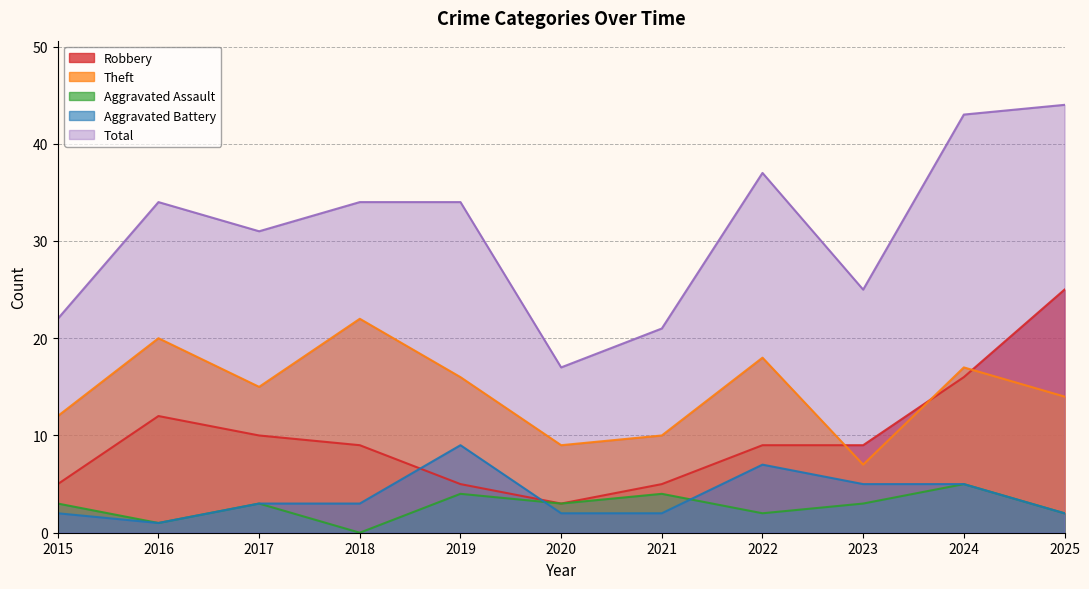

Which series has the largest range (max minus min)?

Total